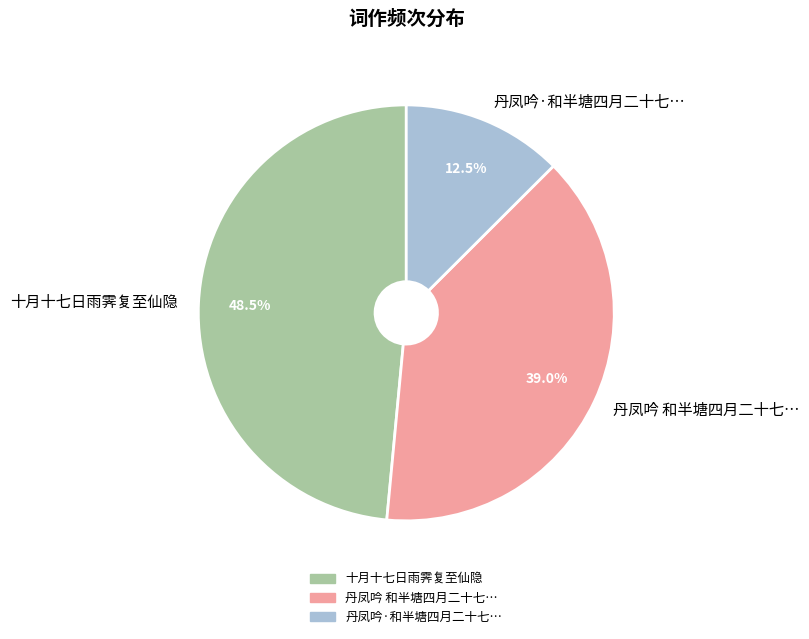

How much of the chart is everything except 十月十七日雨霁复至仙隐?

51.5%